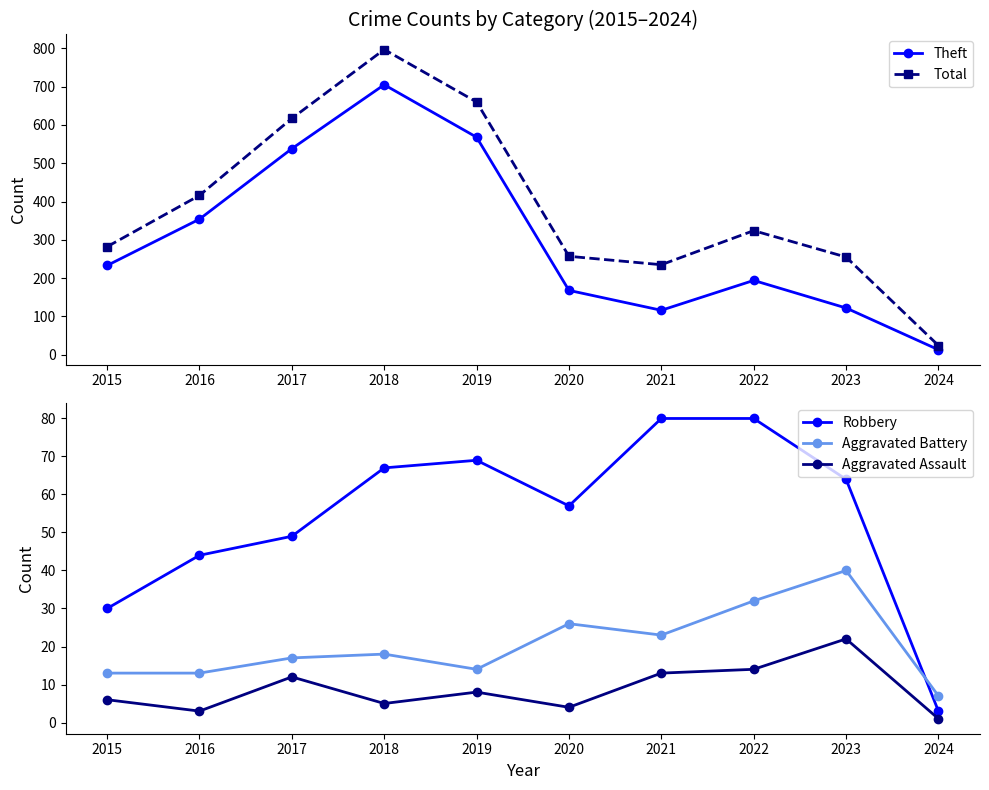

True or false: Theft and Total intersect in this chart.

False